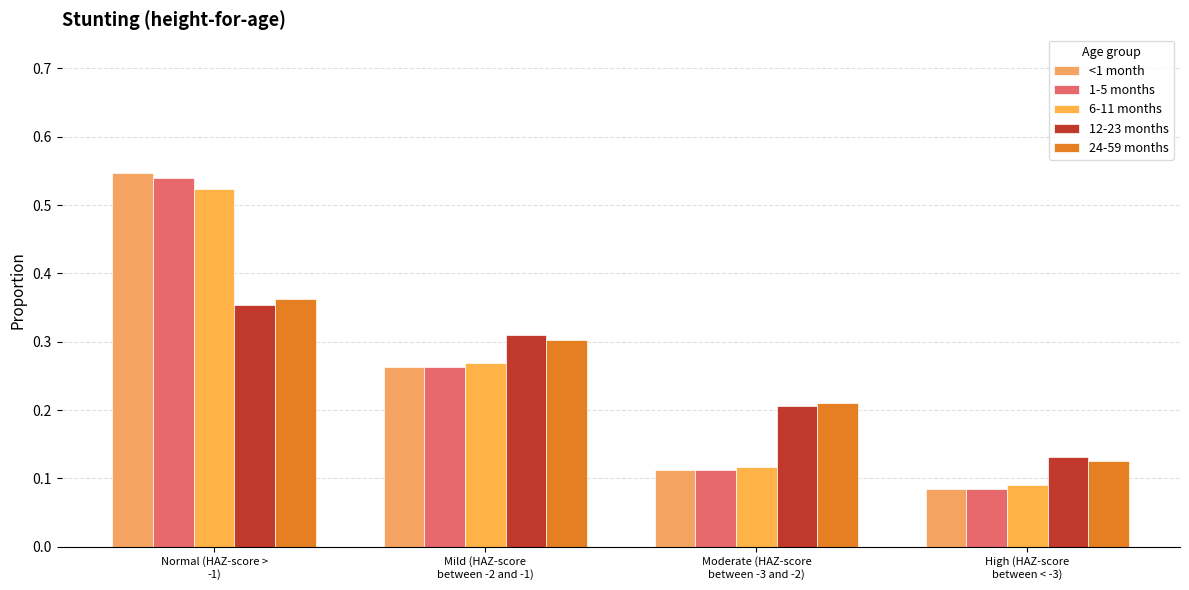

What is the highest value of the 24-59 months series?

0.4